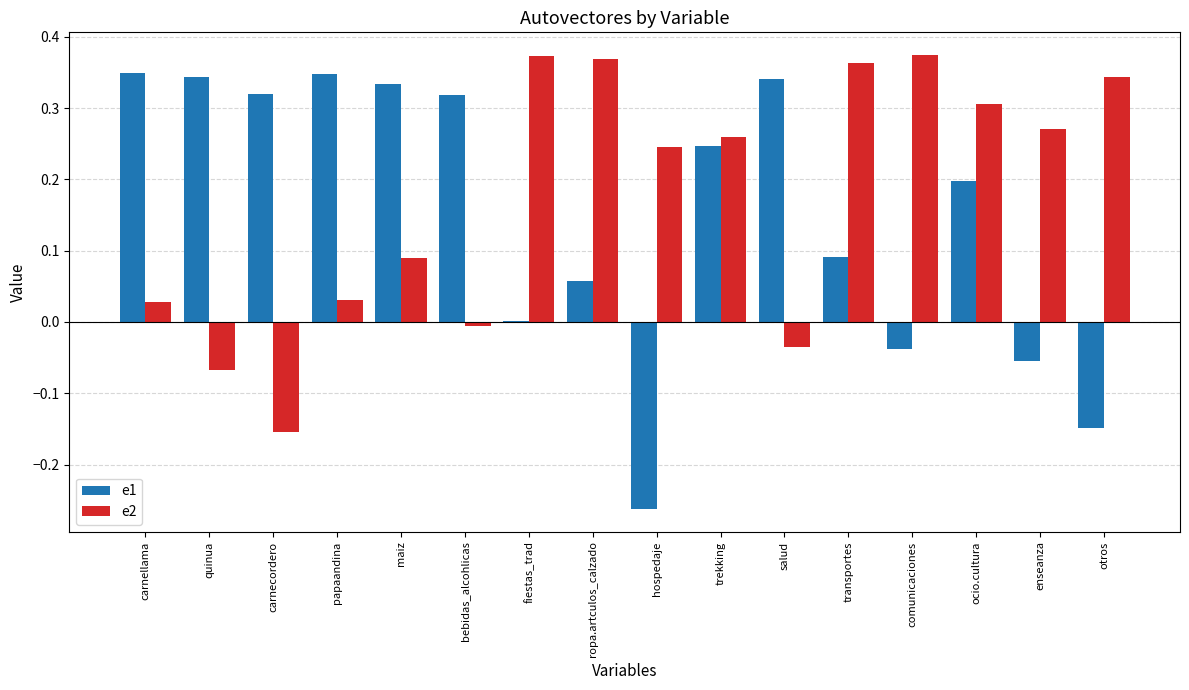

What is the sum of all e2 values?

2.8